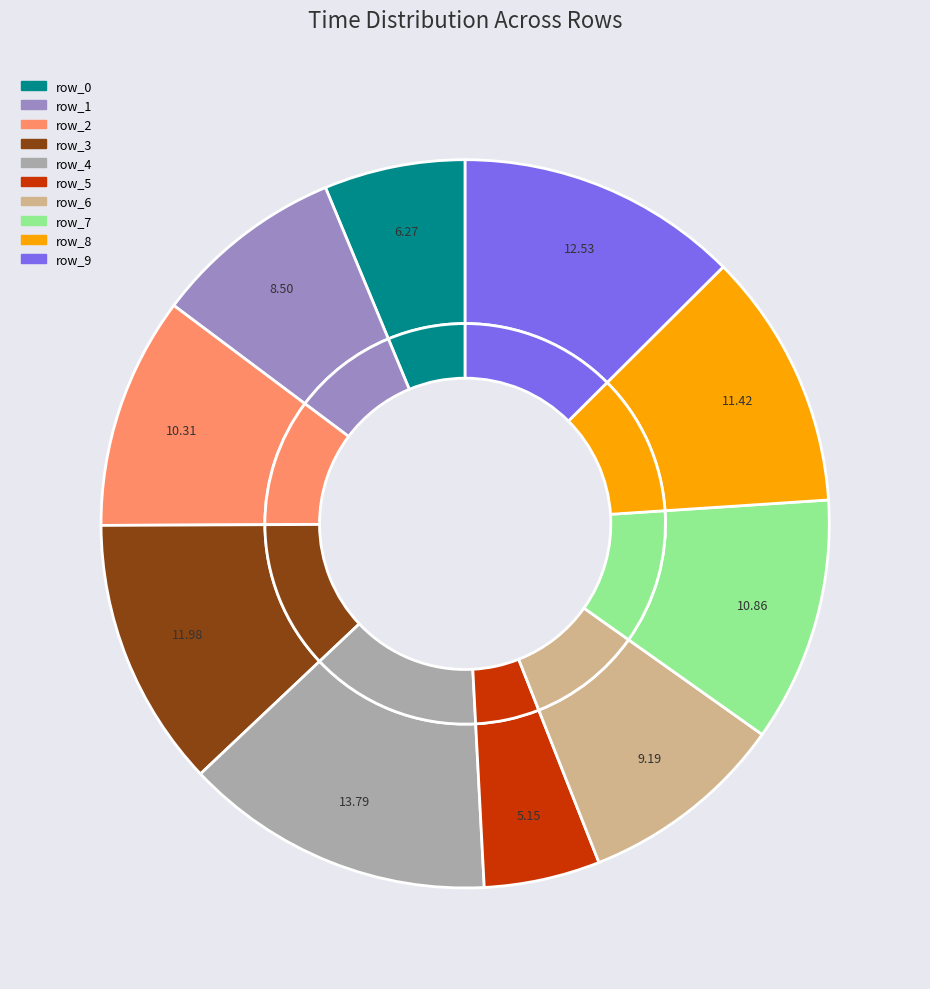

How much of the chart is everything except row_7?

89.1%